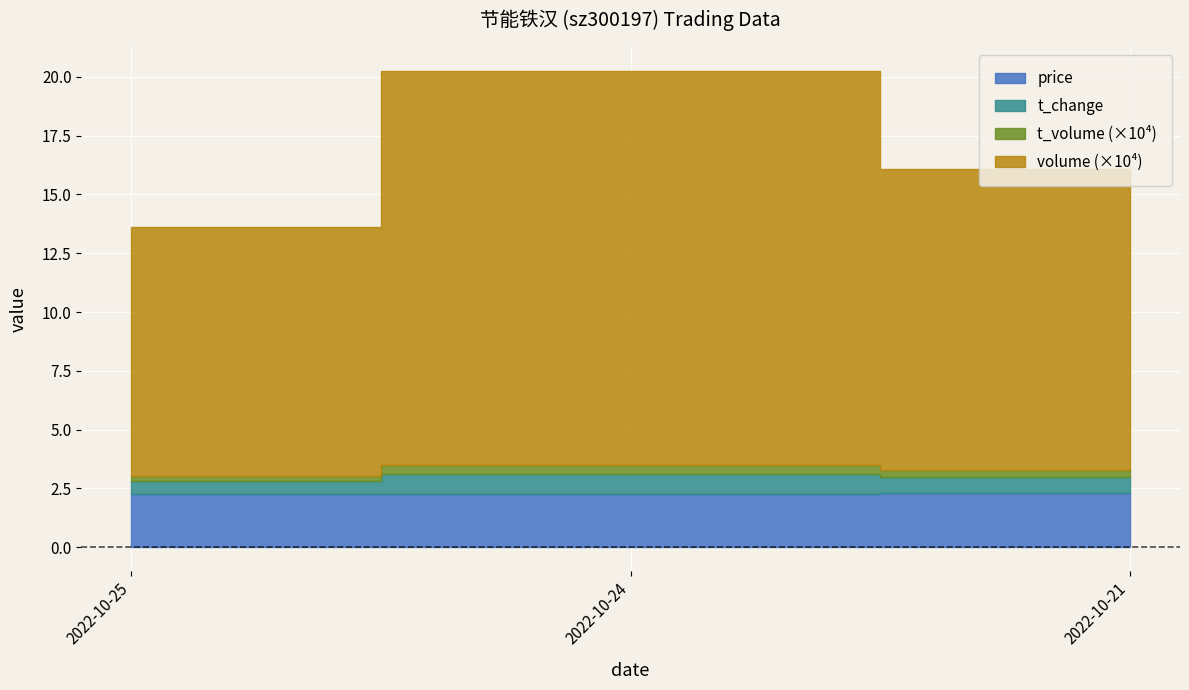

What is the maximum value shown in the chart?

167403.0